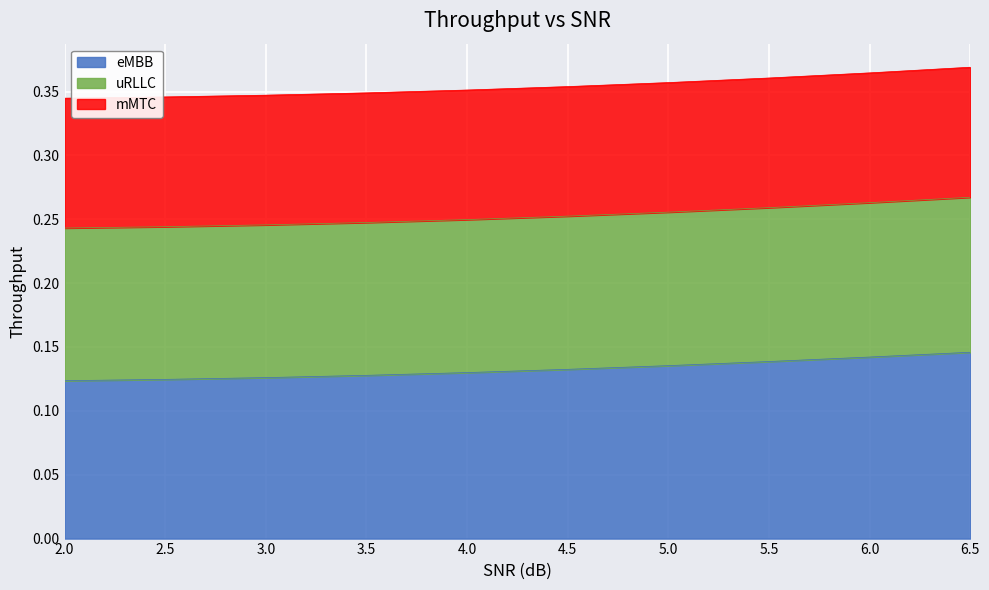

At which label does uRLLC reach its peak?

6.5